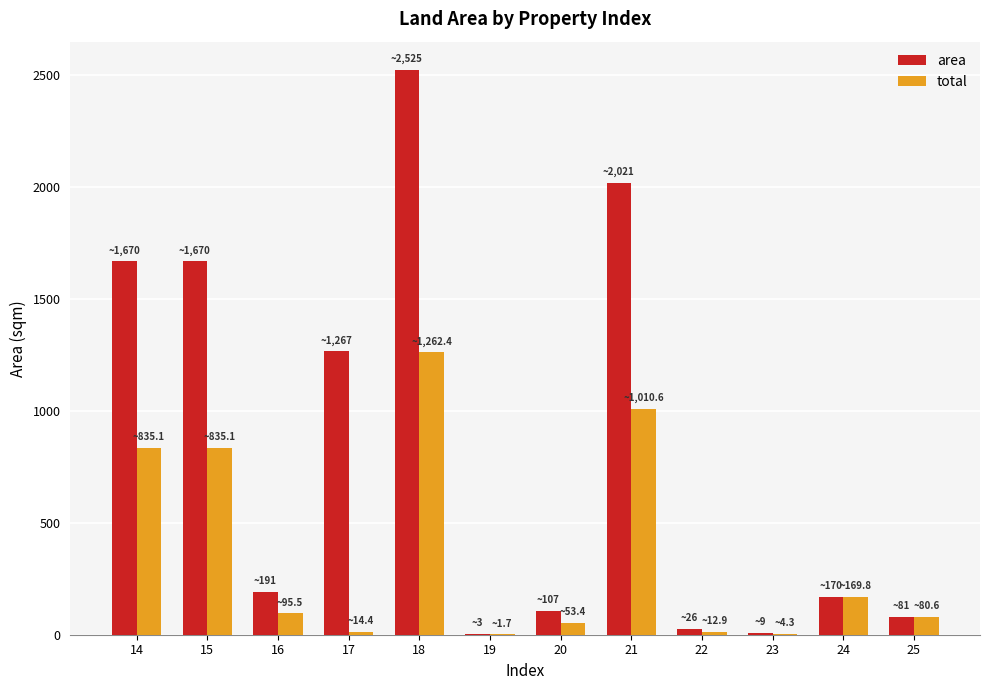

The value of area at 17 is 271.0. True or false?

False